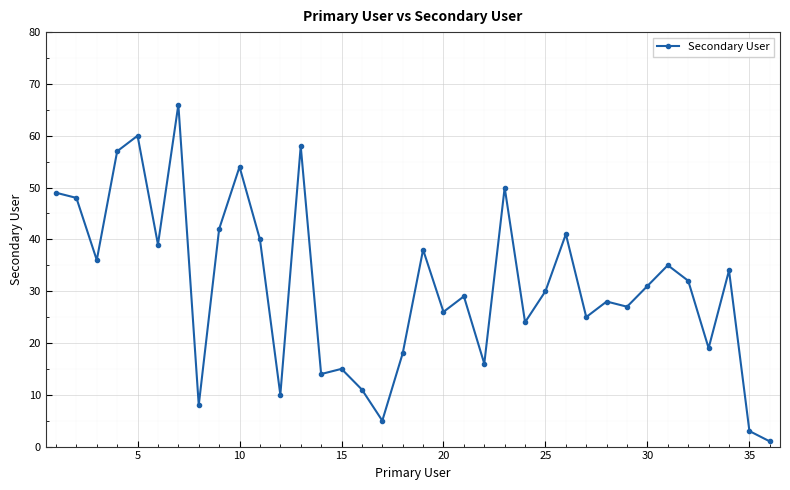

What is the greatest value displayed?

66